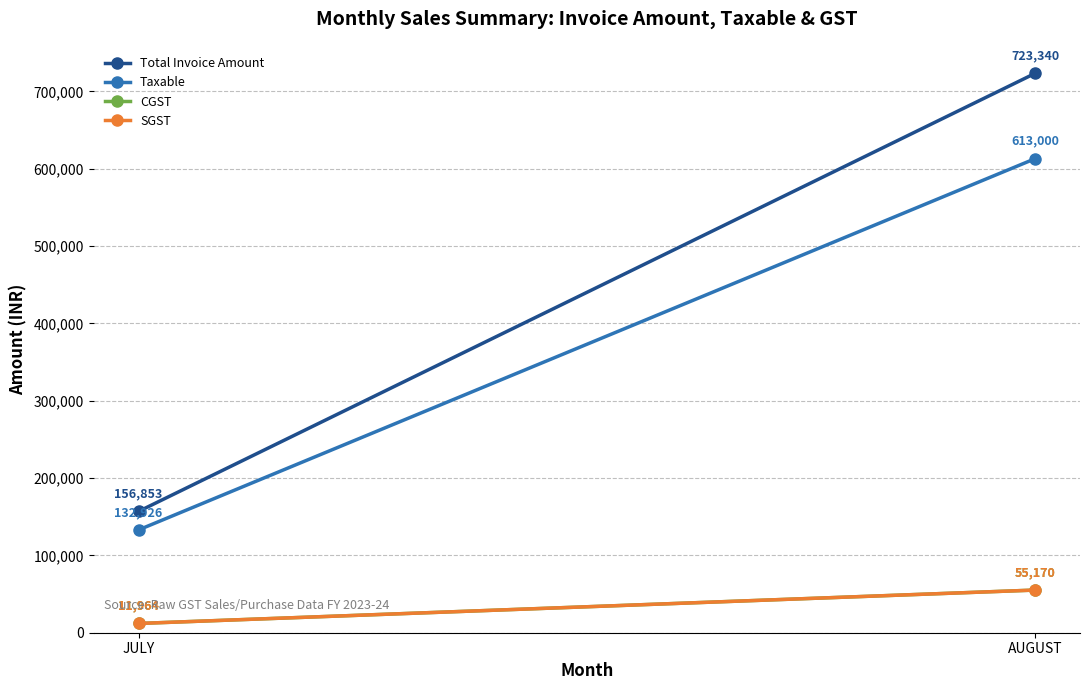

Between AUGUST and JULY, which is larger?

AUGUST